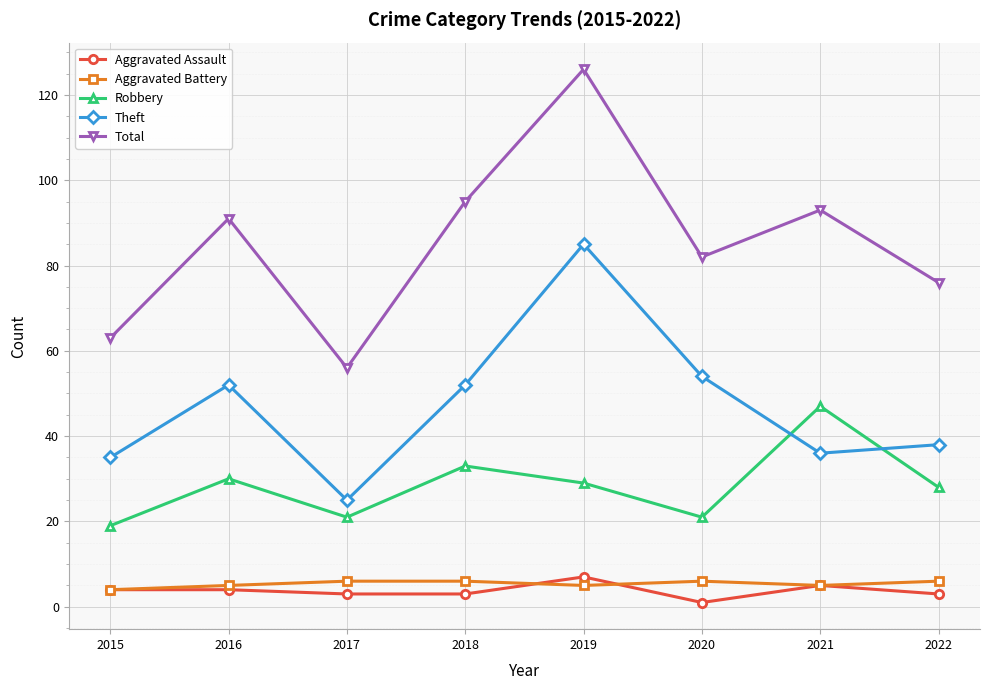

What are all the series names shown in the legend?

Aggravated Assault, Aggravated Battery, Robbery, Theft, Total